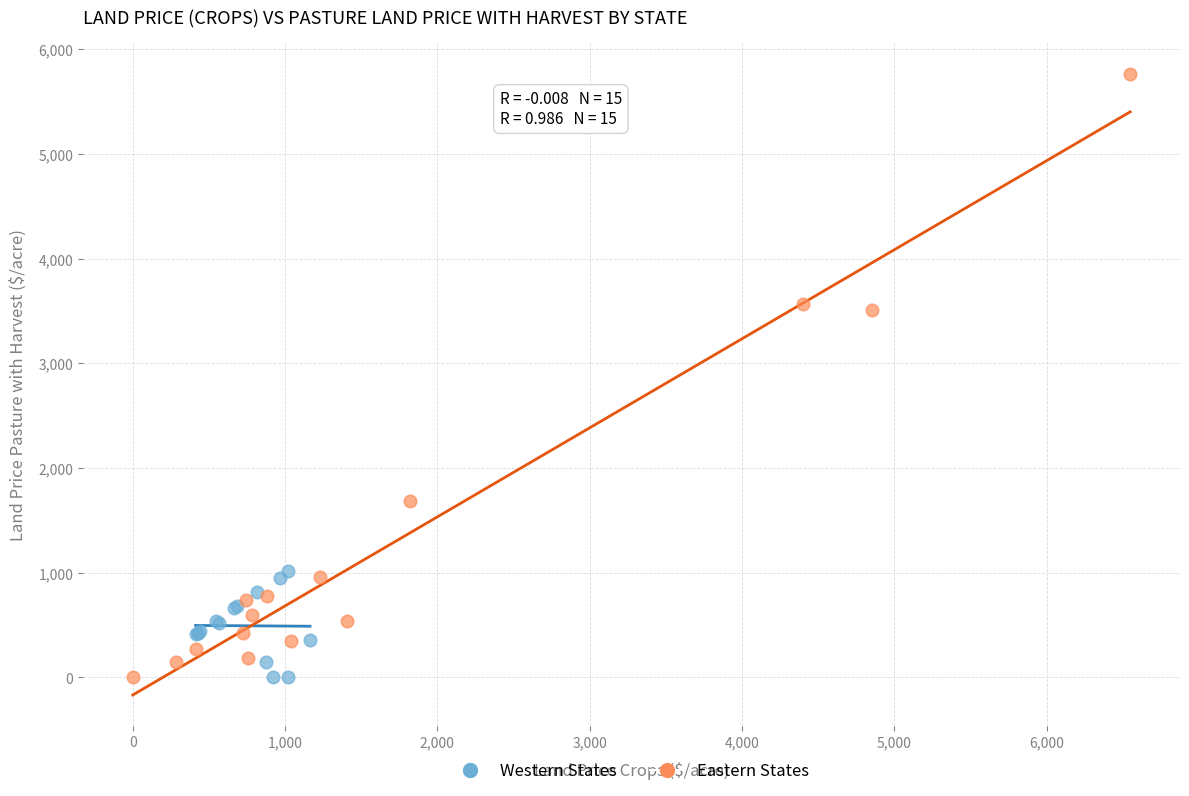

Which series has the largest Y range (max minus min)?

Eastern States